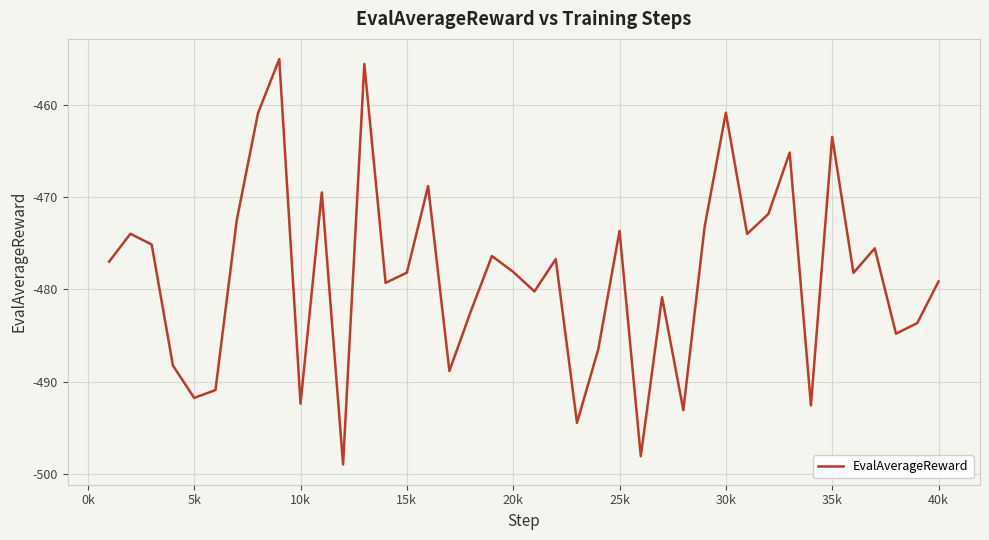

How many lines are shown in the chart?

1